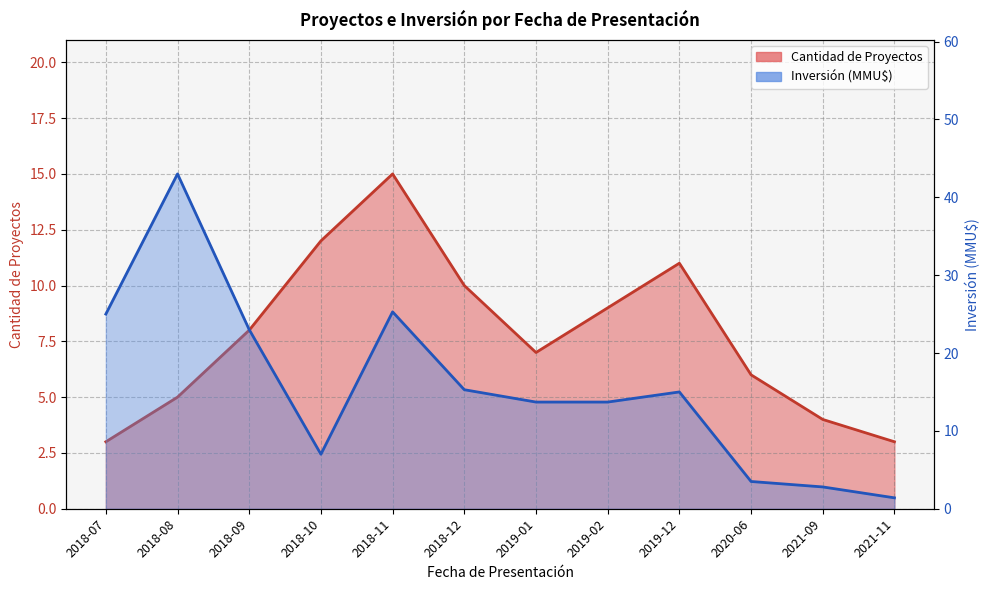

In Cantidad de Proyectos, how many points are lower than both neighbors (excluding endpoints)?

1